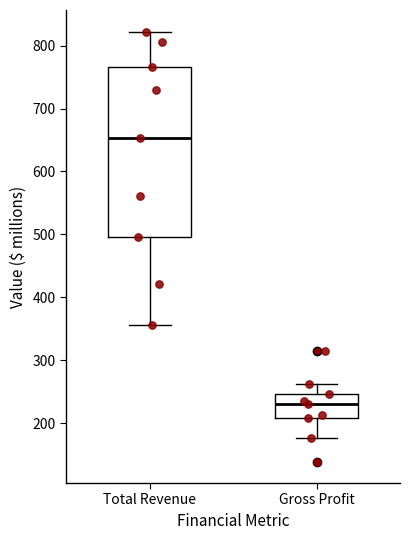

Which box is the tallest, from its lower edge to its upper edge?

Total Revenue